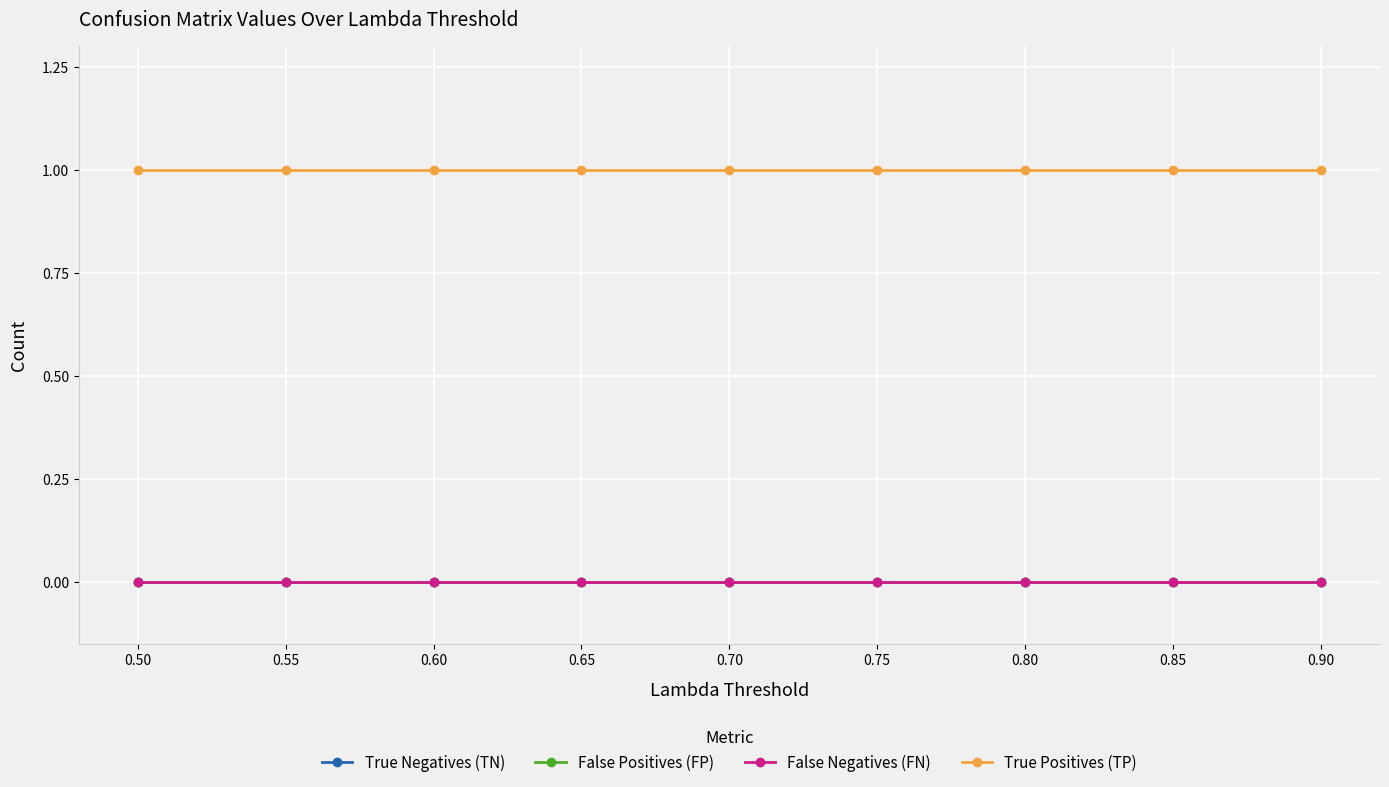

True or false: True Positives (TP) and True Negatives (TN) intersect in this chart.

False